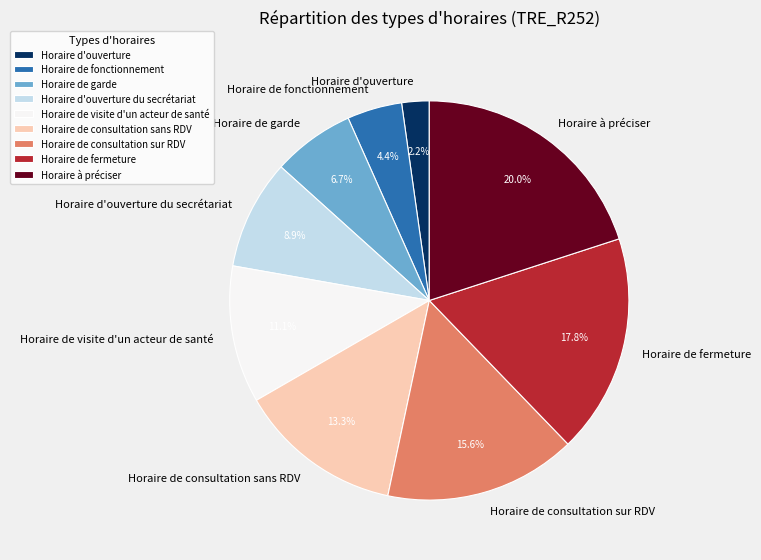

Approximately how many times larger is the value at Horaire de garde compared to Horaire à préciser?

0.3